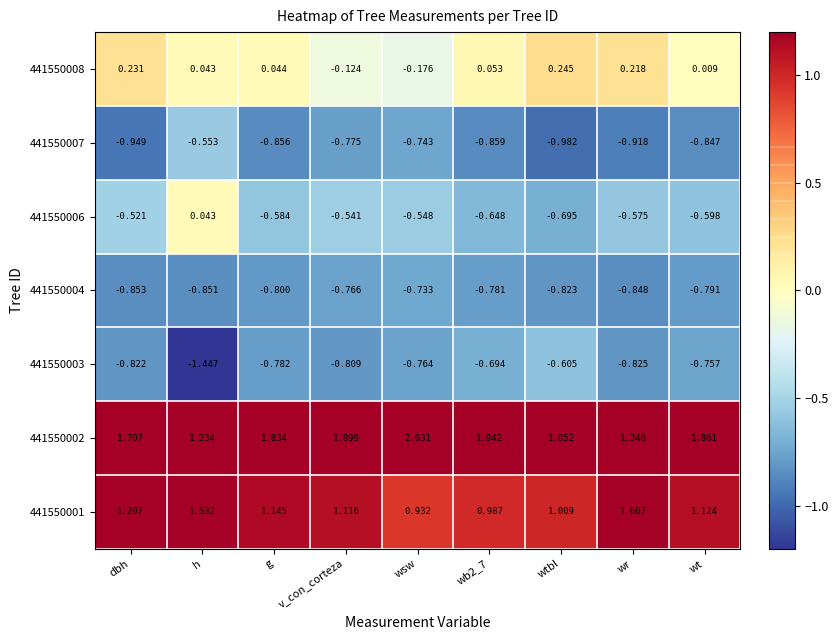

Is the value of 441550002 at g greater than the value of 441550006 at g?

Yes